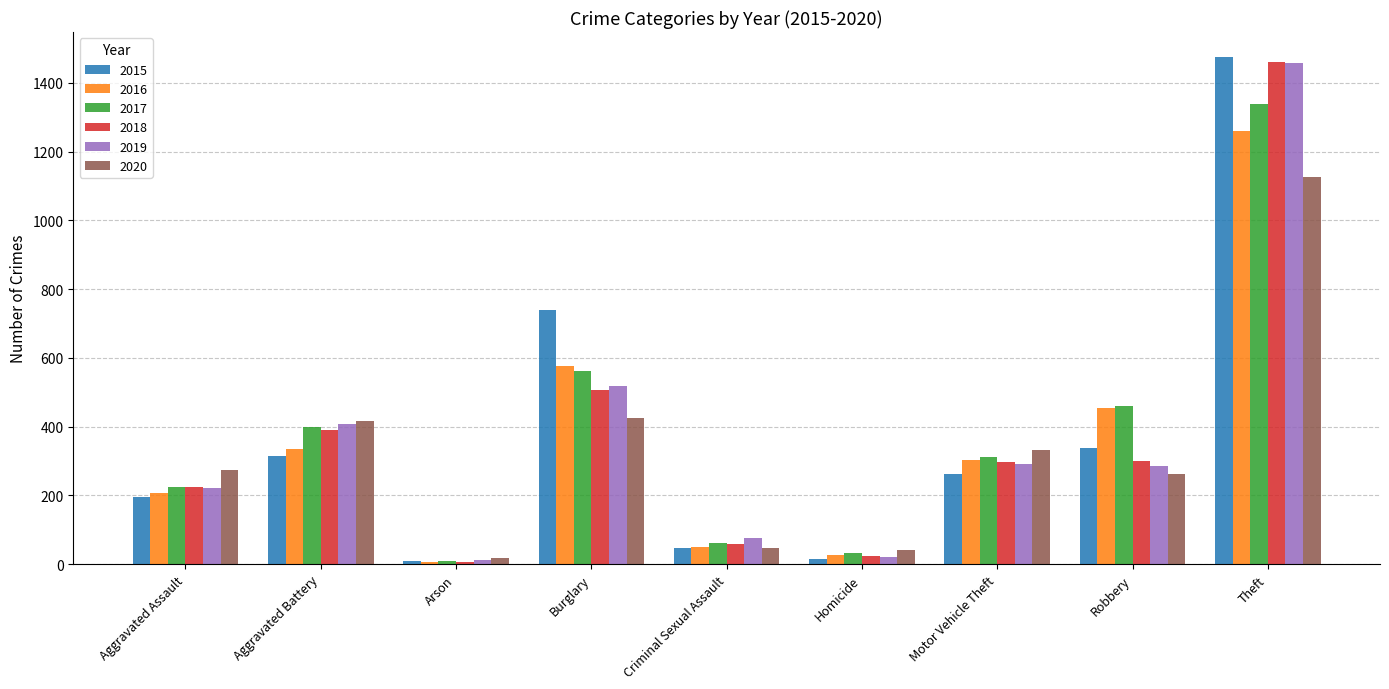

What is the label of the 8th bar from the right?

Aggravated Battery